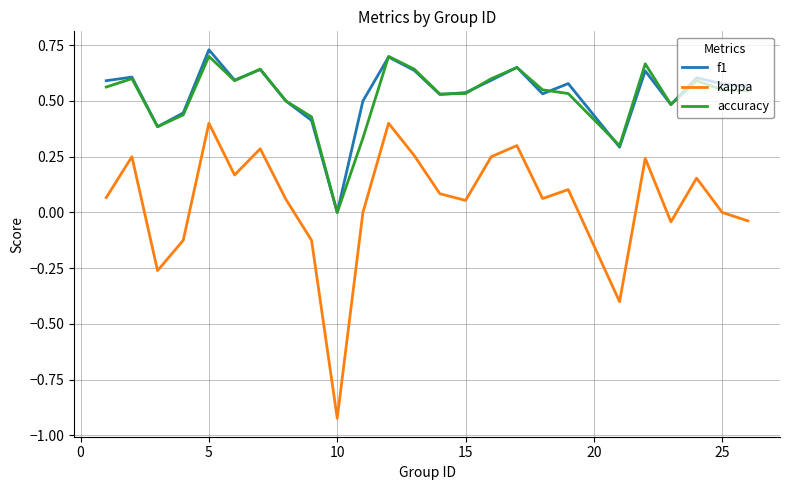

True or false: f1 and kappa intersect in this chart.

False